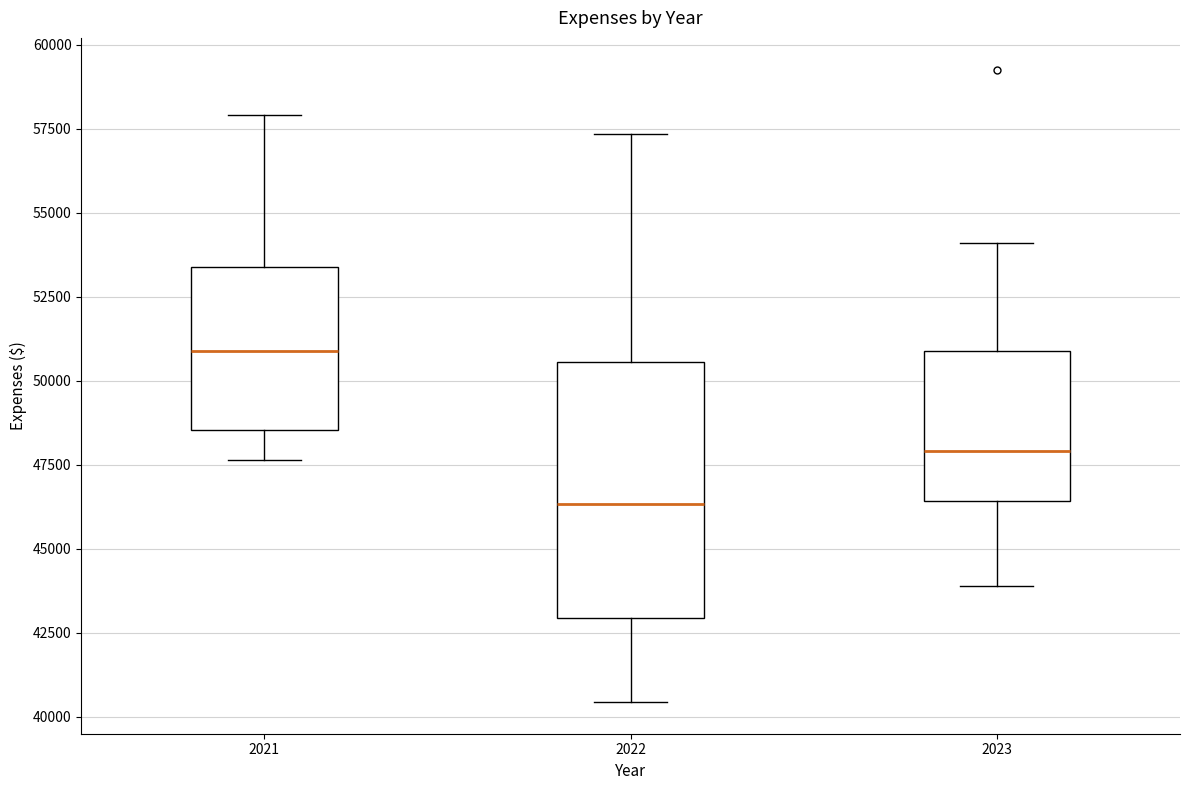

Which box has the lowest median line?

2022